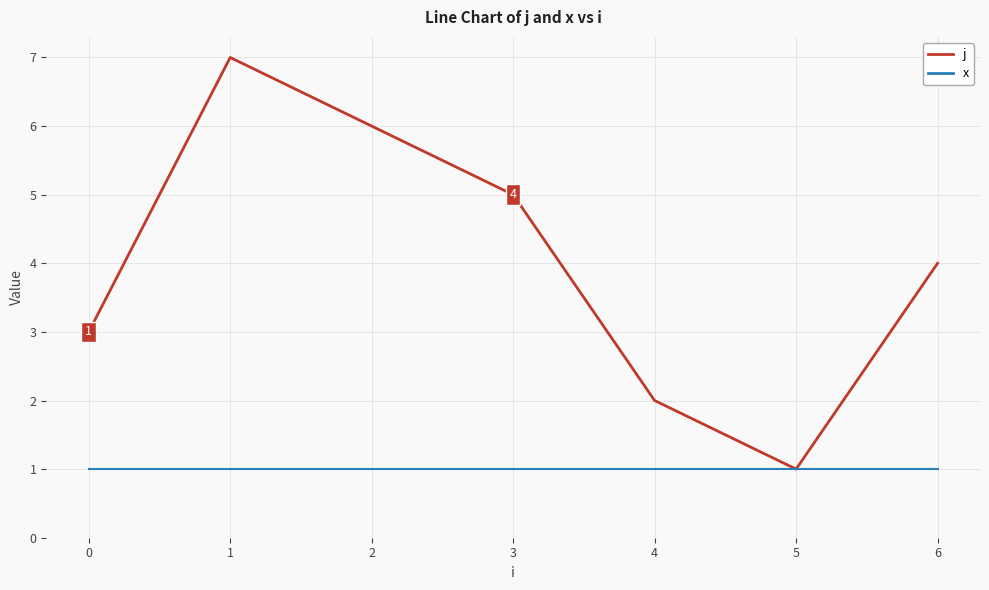

What are all the series names shown in the legend?

j, x